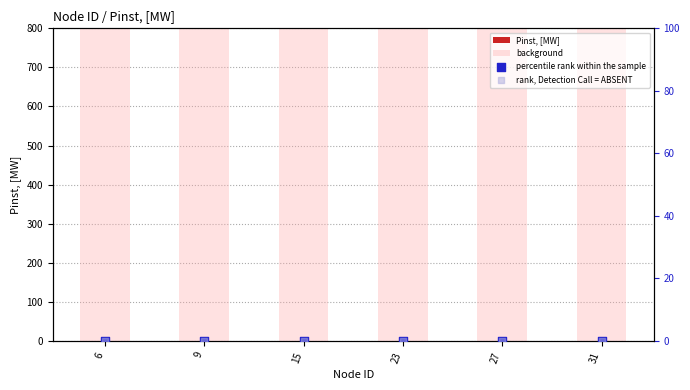

What are all the series names shown in the legend?

Pinst, [MW], background, percentile rank within the sample, rank, Detection Call = ABSENT